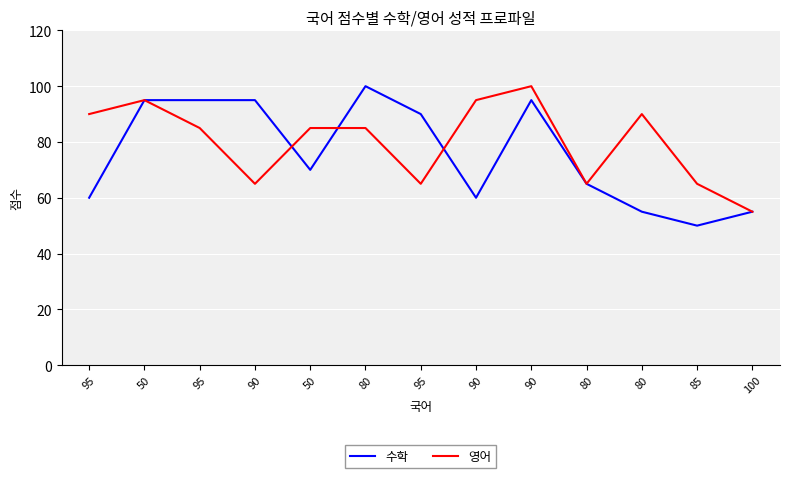

What is the label of the 8th point from the left?

90